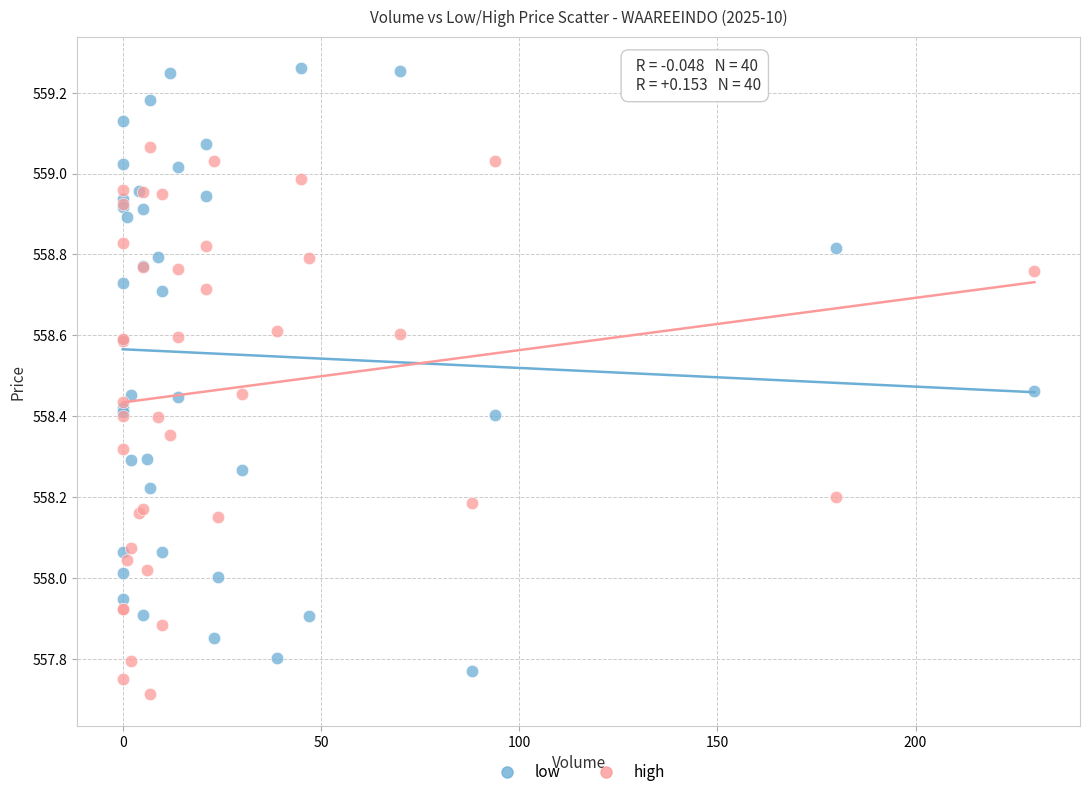

What are all the series names shown in the legend?

low, high